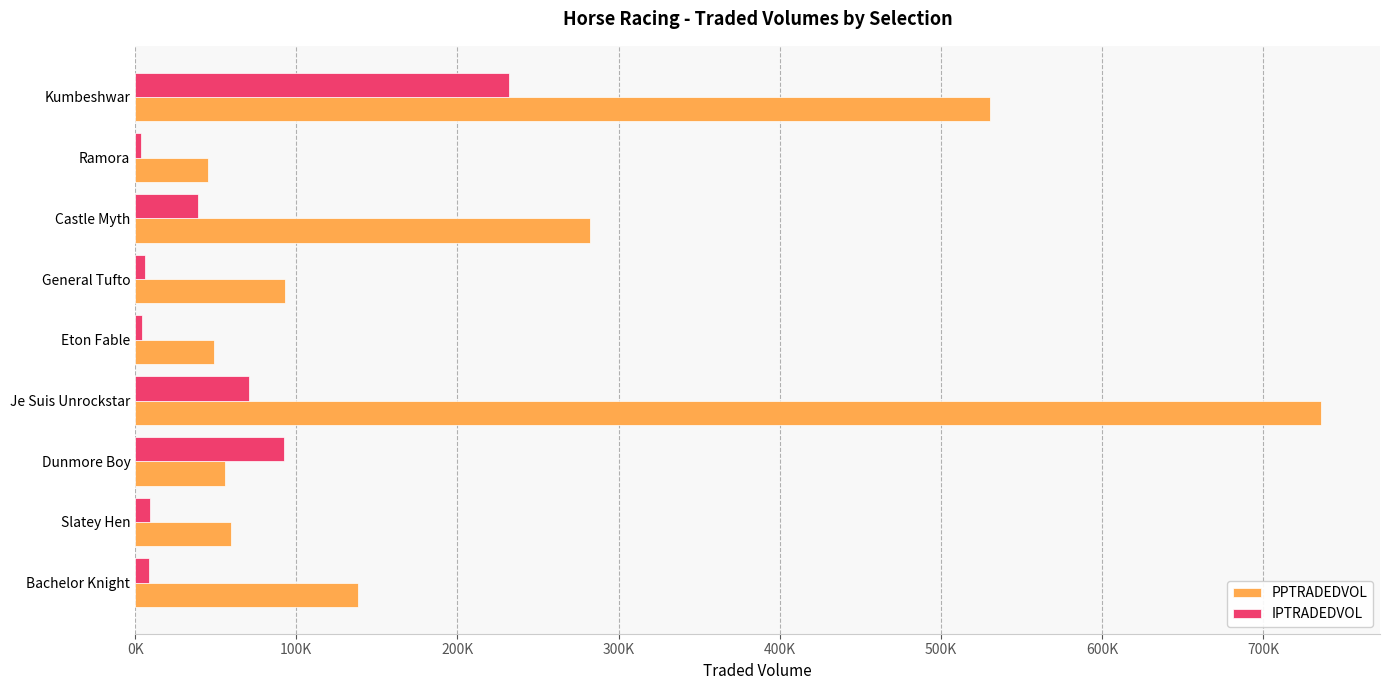

At how many categories does at least one series exceed 624140?

1